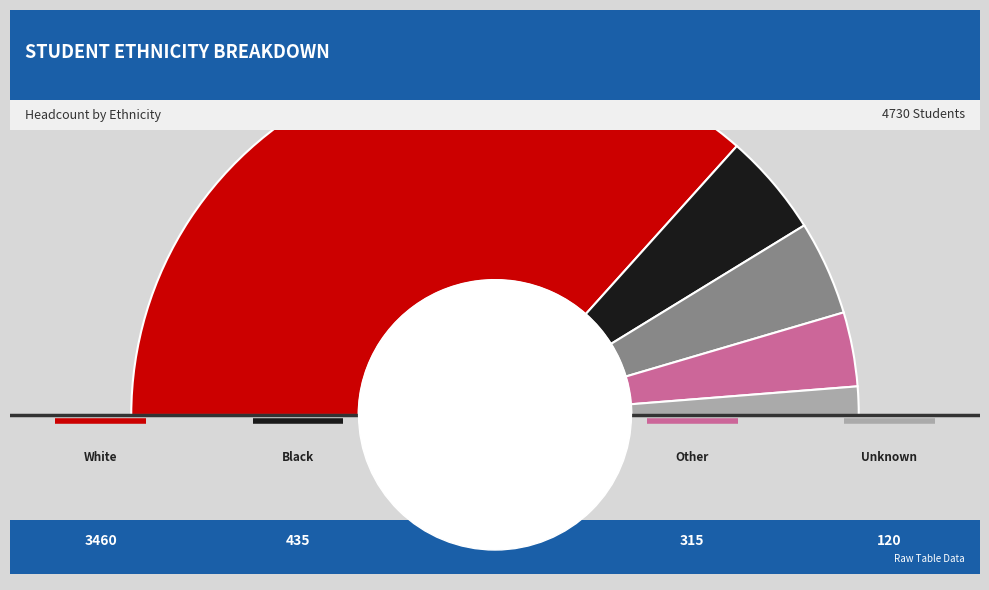

To the nearest percent, what is the average slice percentage?

20%